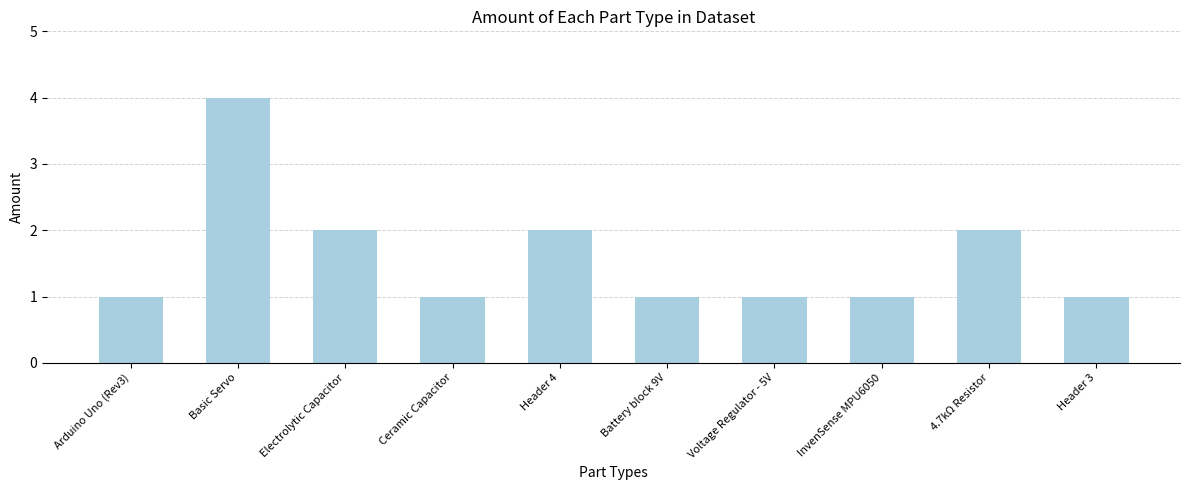

What is the value of the 3rd bar from the left?

2